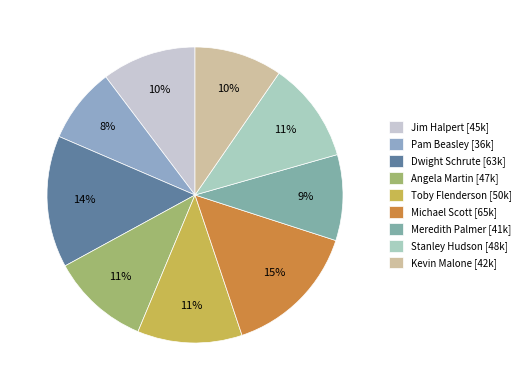

Does Jim Halpert account for over 50% of the chart?

No